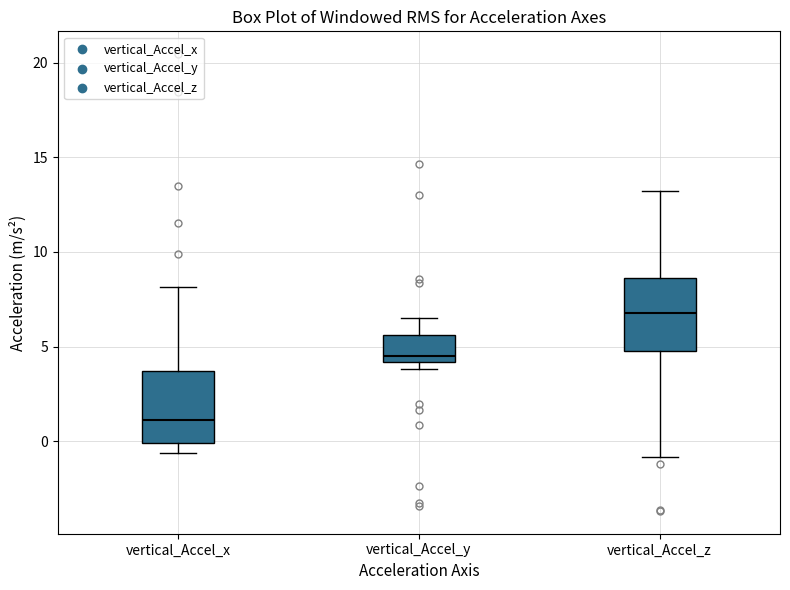

Reading left to right, read every box against the y-axis: the position of its median line, the range the box covers, and the ends of its whiskers. The values are not printed on the chart, so give them approximately, as read against the axis.

vertical_Accel_x: median 1.0, box 0.0 to 3.5, whiskers -0.5 to 8.0
vertical_Accel_y: median 4.5, box 4.0 to 5.5, whiskers 4.0 (just below the box's lower edge) to 6.5
vertical_Accel_z: median 7.0, box 4.5 to 8.5, whiskers -1.0 to 13.0